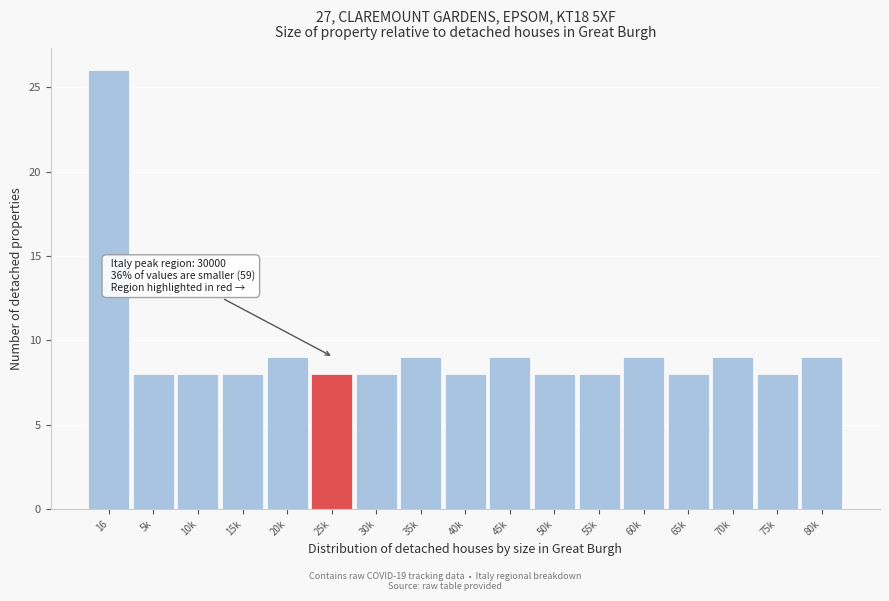

Reading left to right, transcribe all the data shown in this chart.

26	8	8	8	9	8	8	9	8	9	8	8	9	8	9	8	9